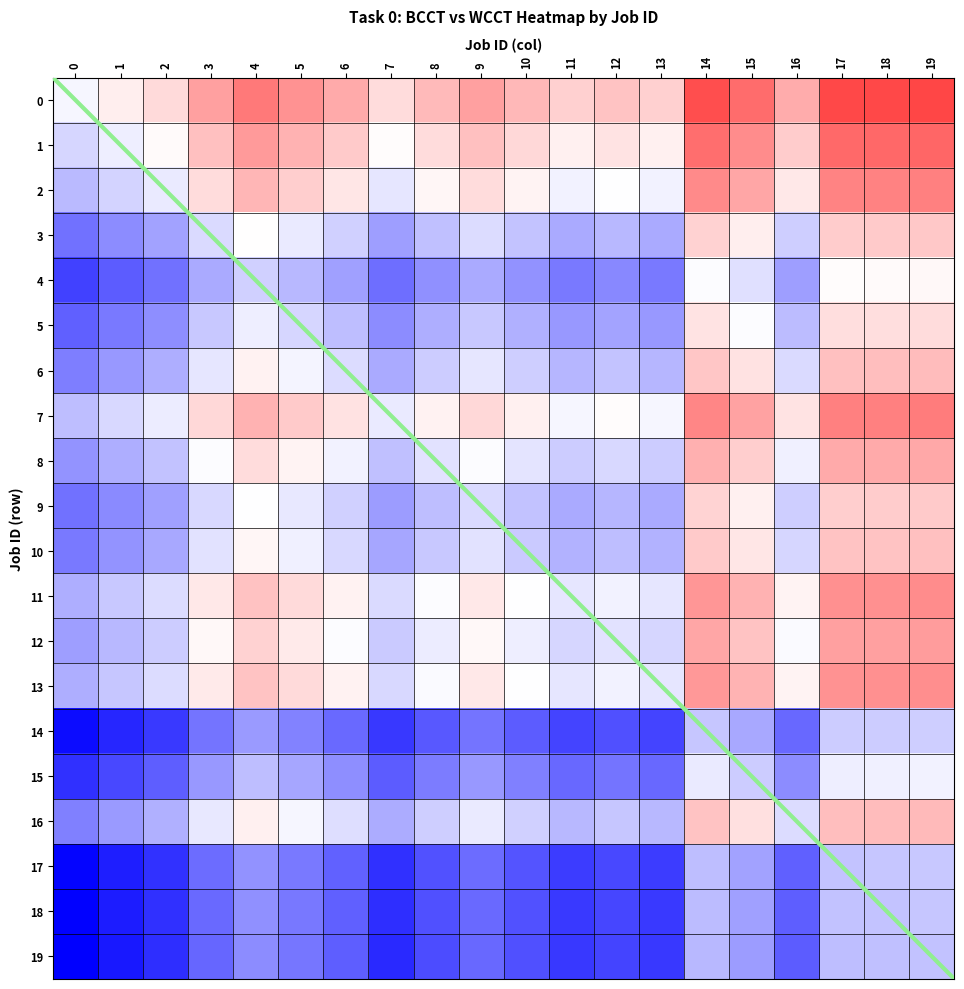

How many series are shown in this chart?

20